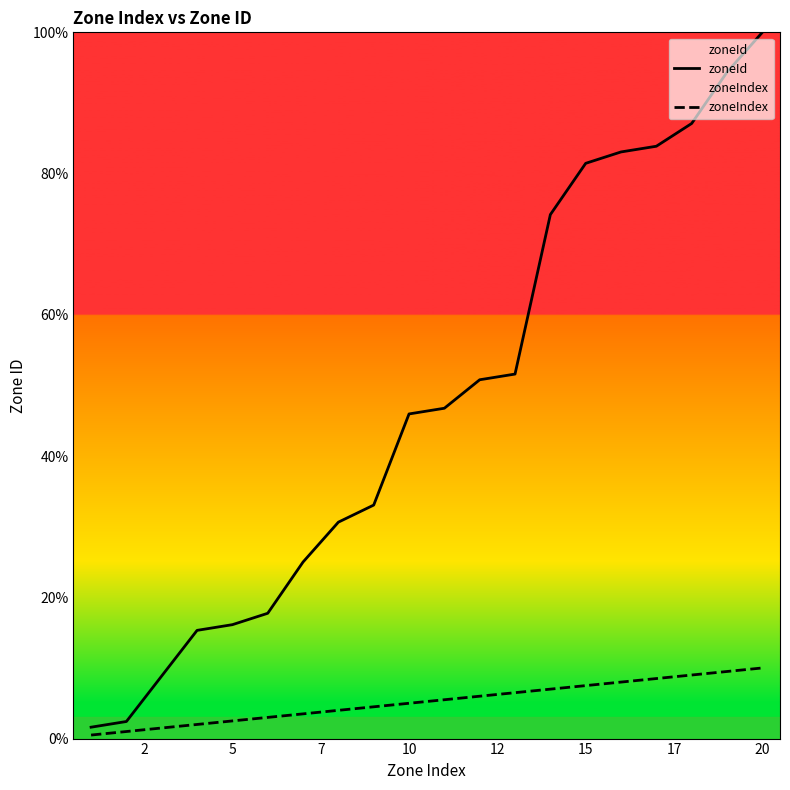

What is the spread (max minus min) of values at 5?

13.6